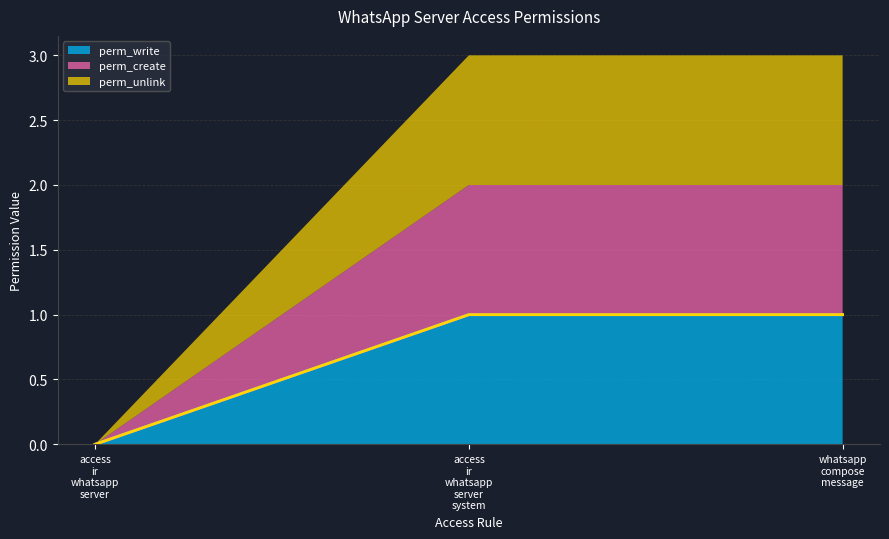

Does the chart display data point markers on the line(s)?

No